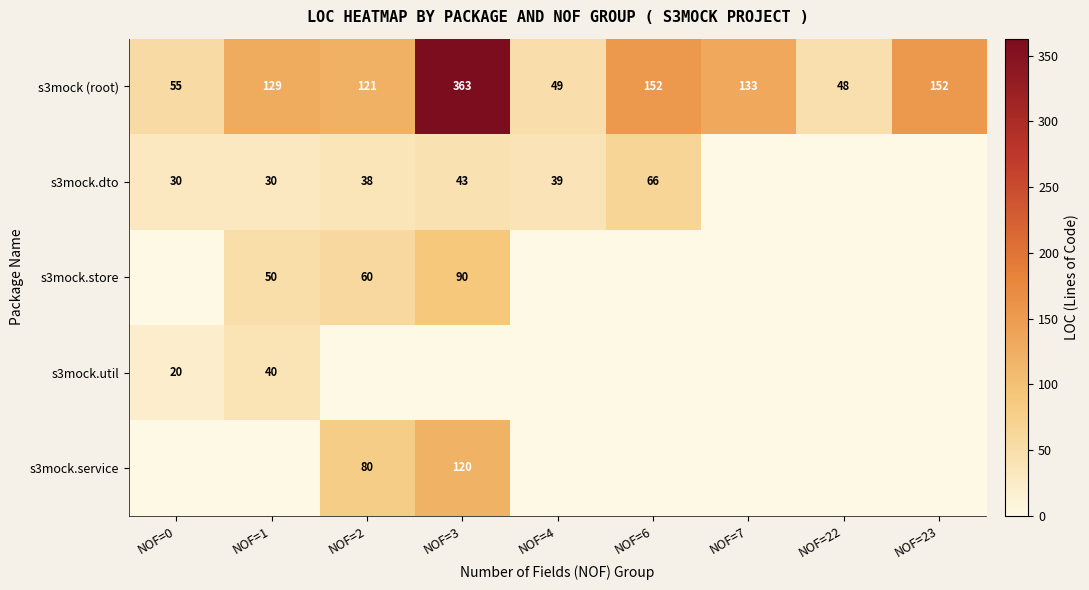

At how many categories does at least one series exceed 46?

9